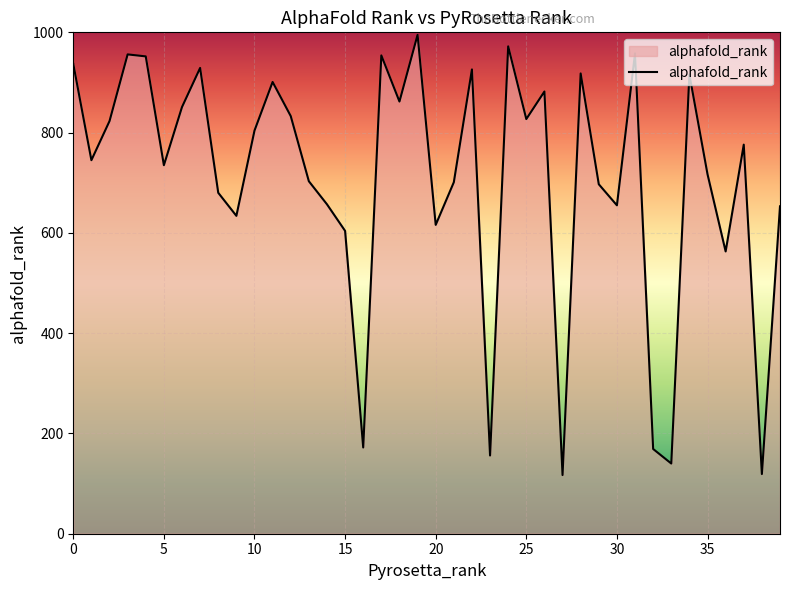

What is the smallest value displayed?

117